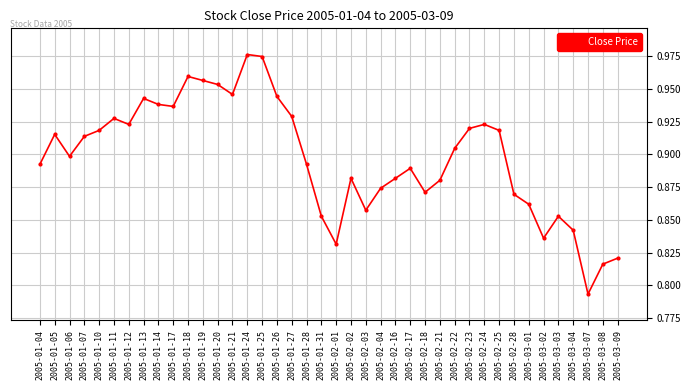

What position from the left is 2005-01-28?

19